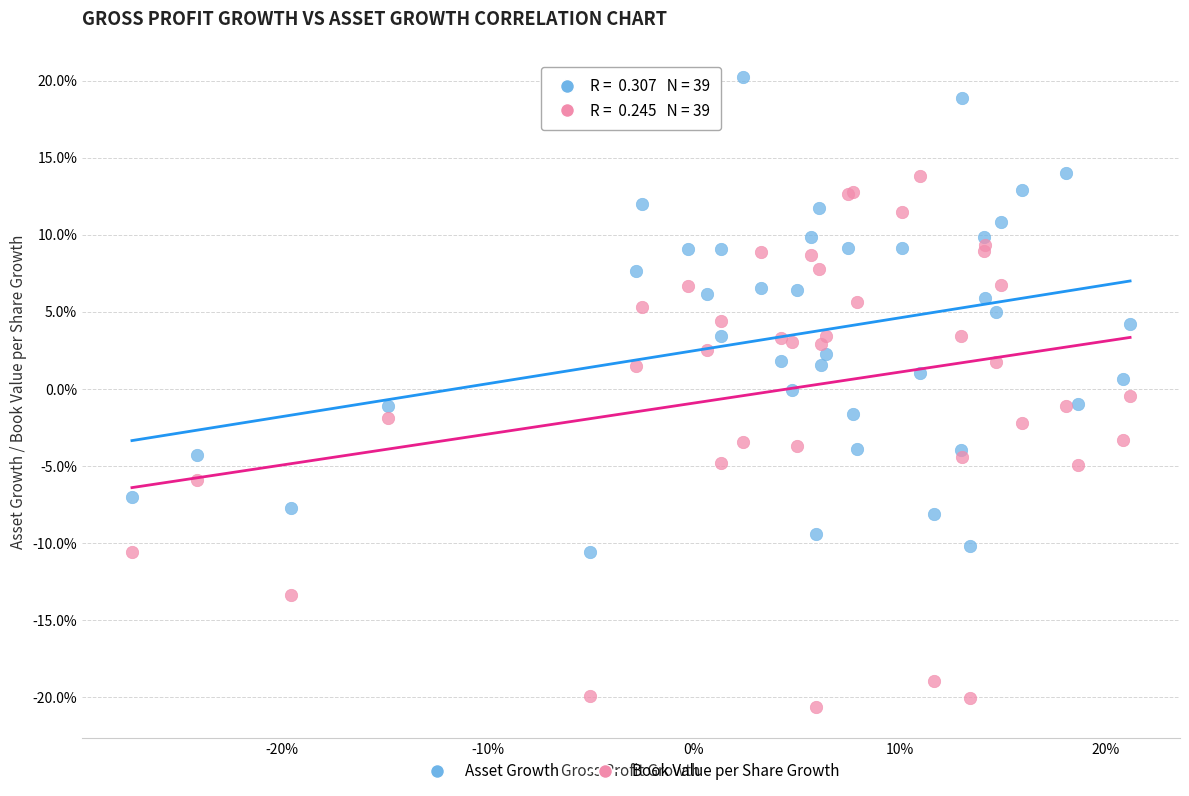

Which series has the widest spread of Y values?

Book Value per Share Growth